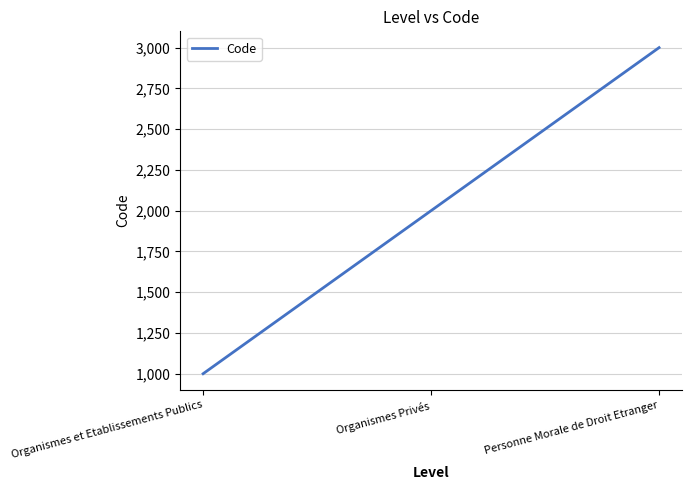

The value at Personne Morale de Droit Etranger is 3000. True or false?

True